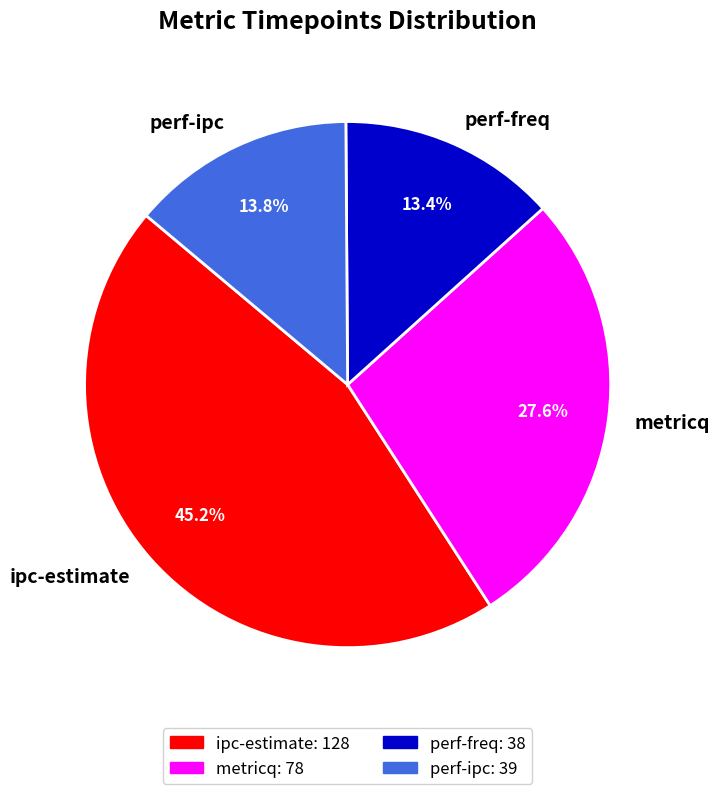

How many slices are in this pie chart?

4